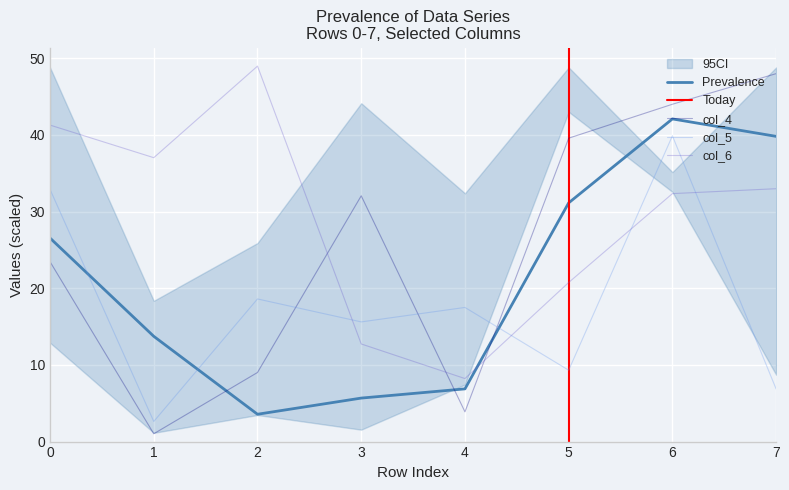

How many lines are shown in the chart?

4